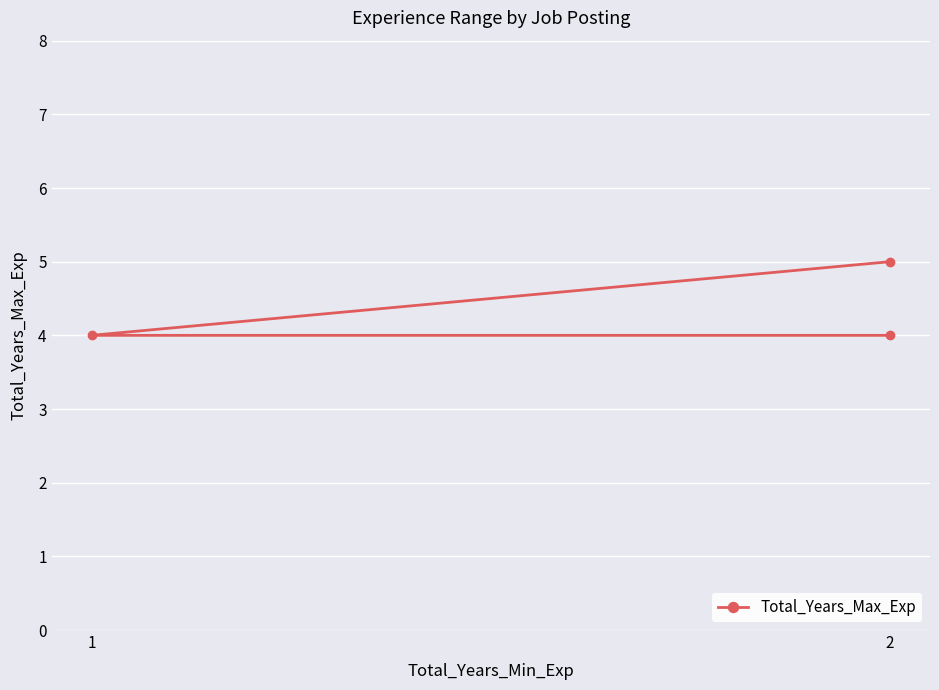

What is the change in value from 1 to 2?

+1